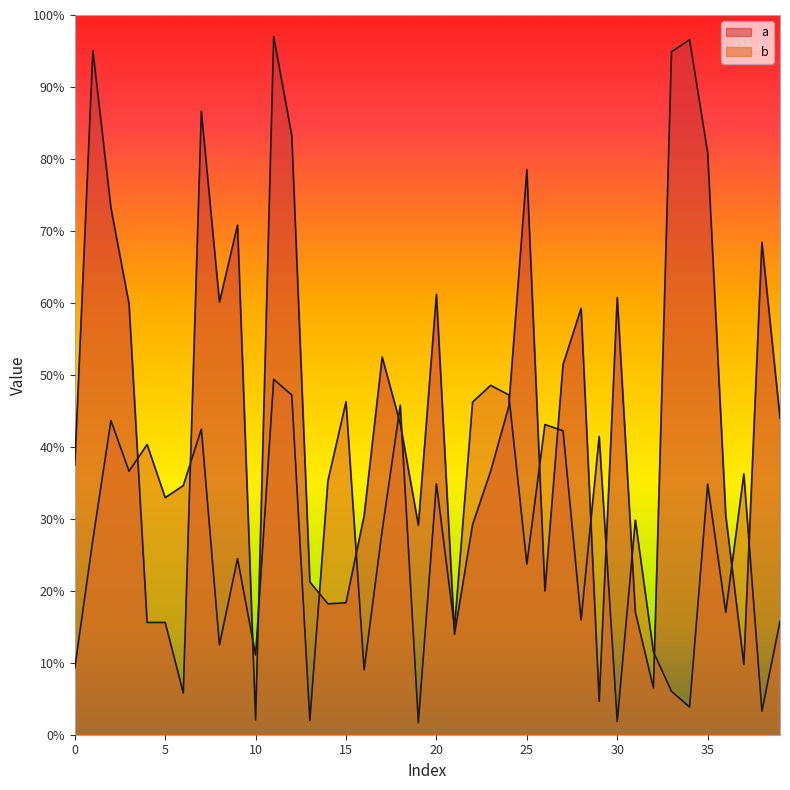

What is the minimum value shown in the chart?

1.7